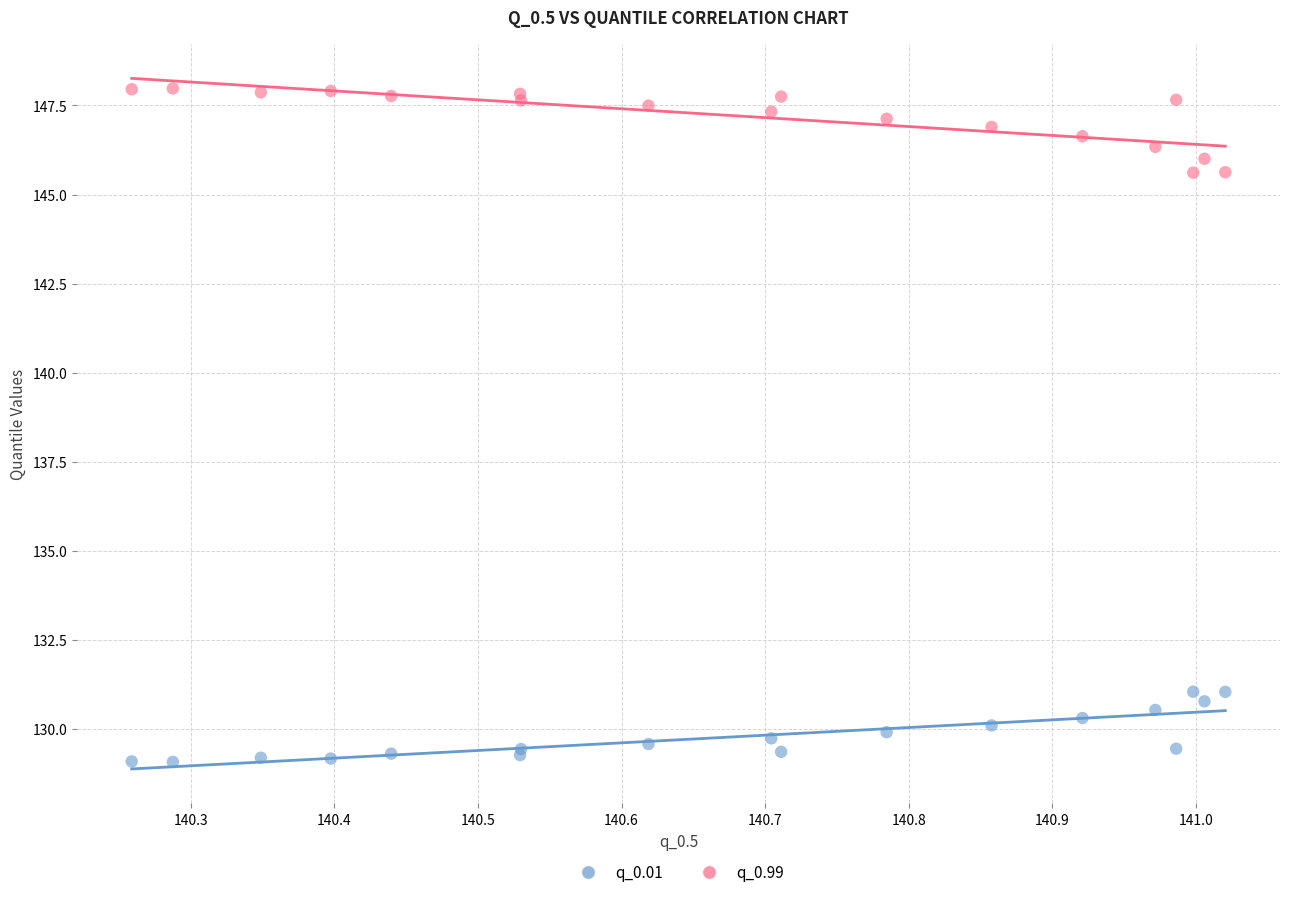

Which series reaches the minimum Y coordinate?

q_0.01